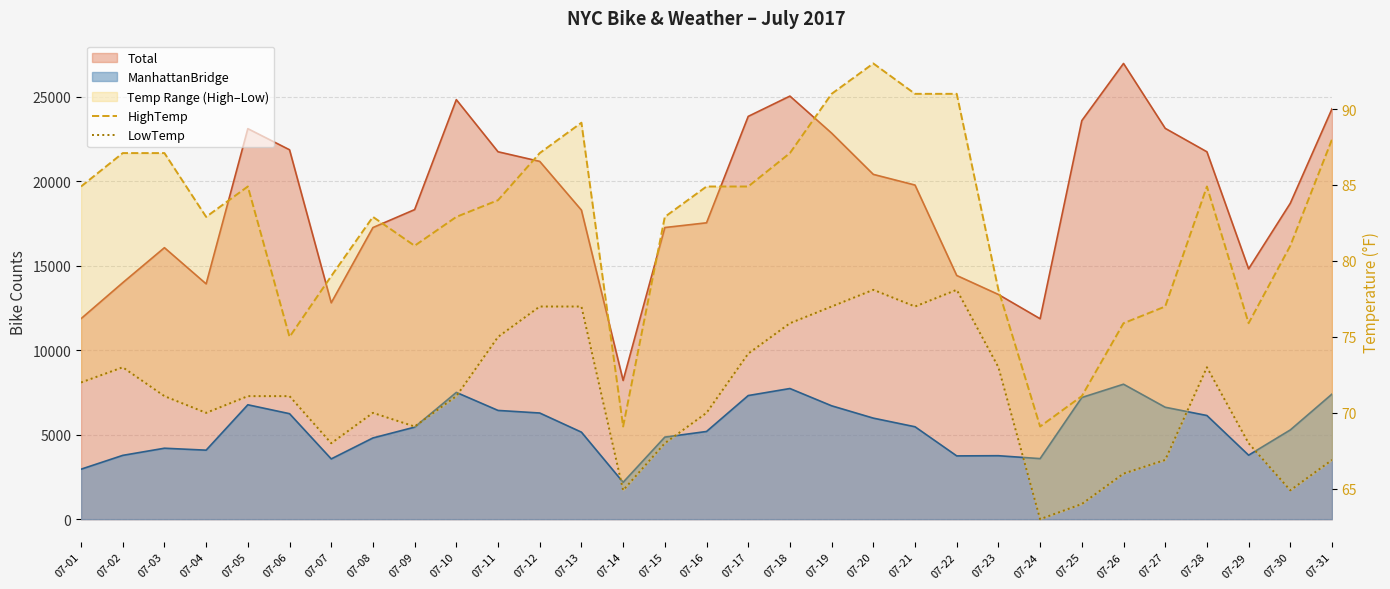

Which label corresponds to the smallest value in the chart?

07-24